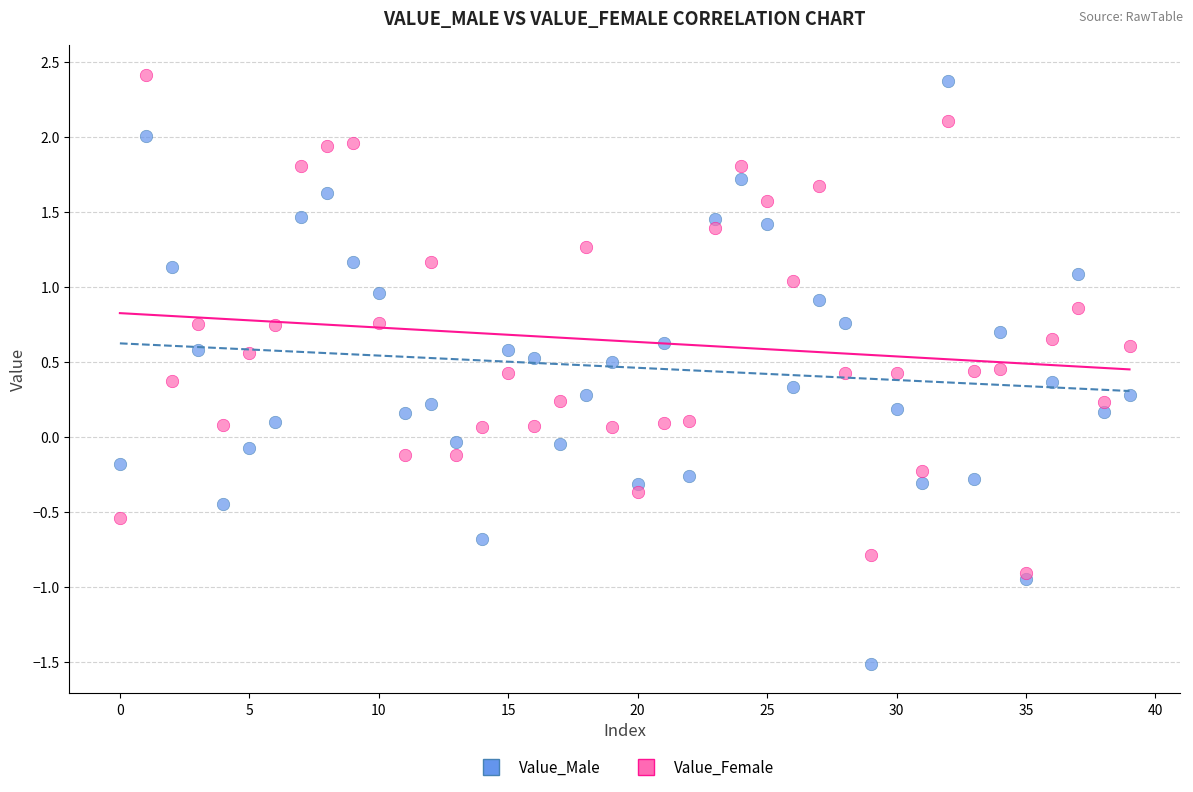

What are all the series names shown in the legend?

Value_Male, Value_Female